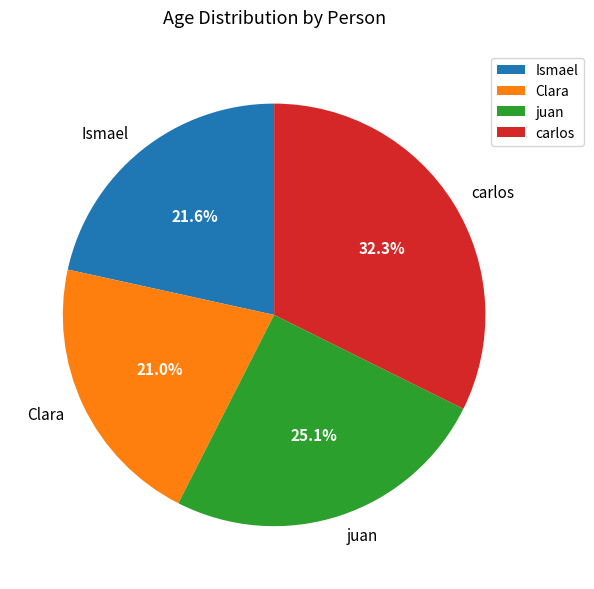

True or false: carlos accounts for 40% of the total.

False